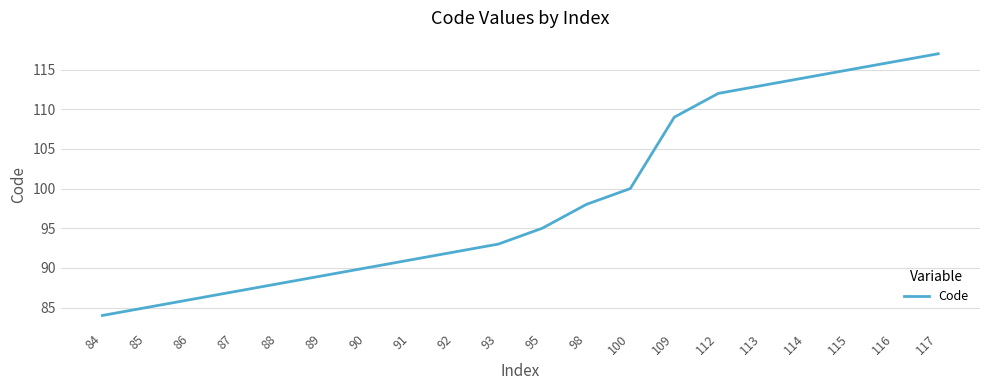

How many lines are shown in the chart?

1